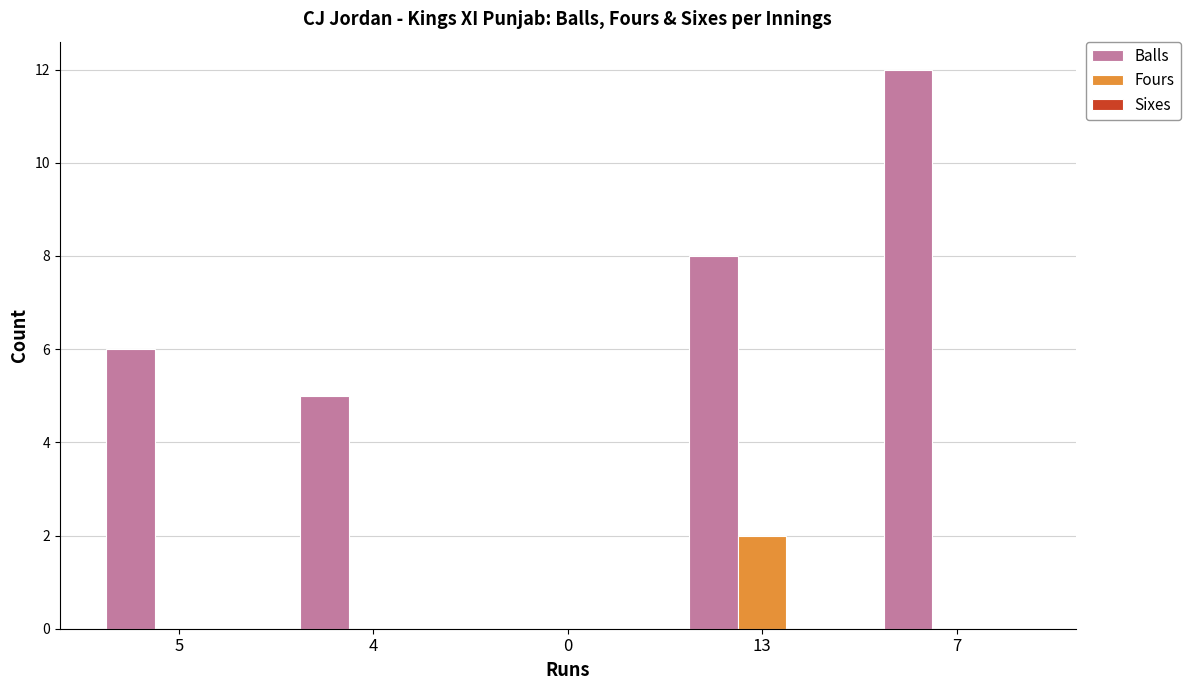

Is it true that Balls equals 0 at 0?

True